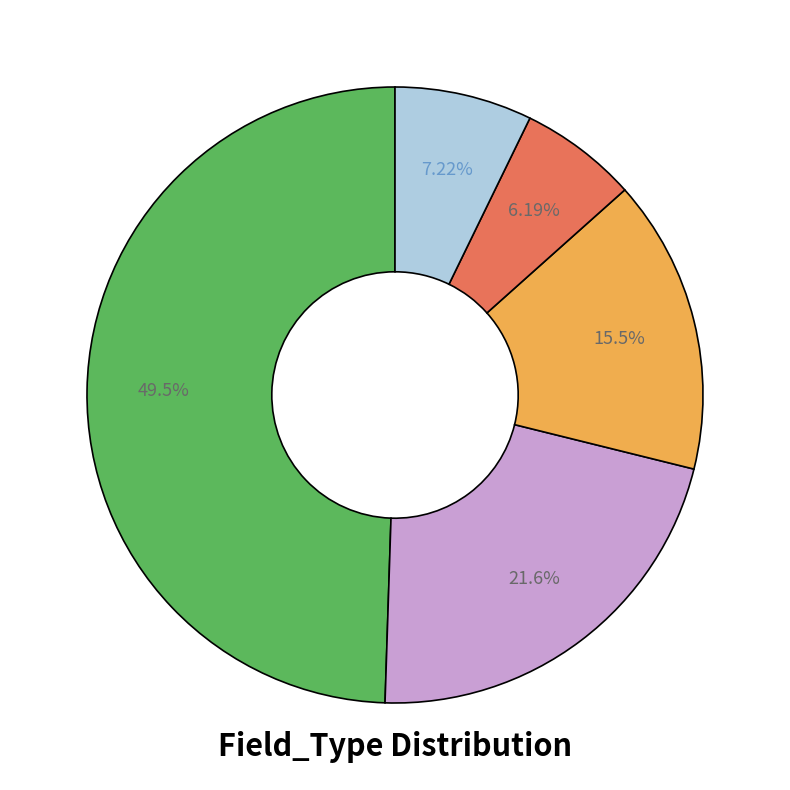

Does any single category account for the majority?

No